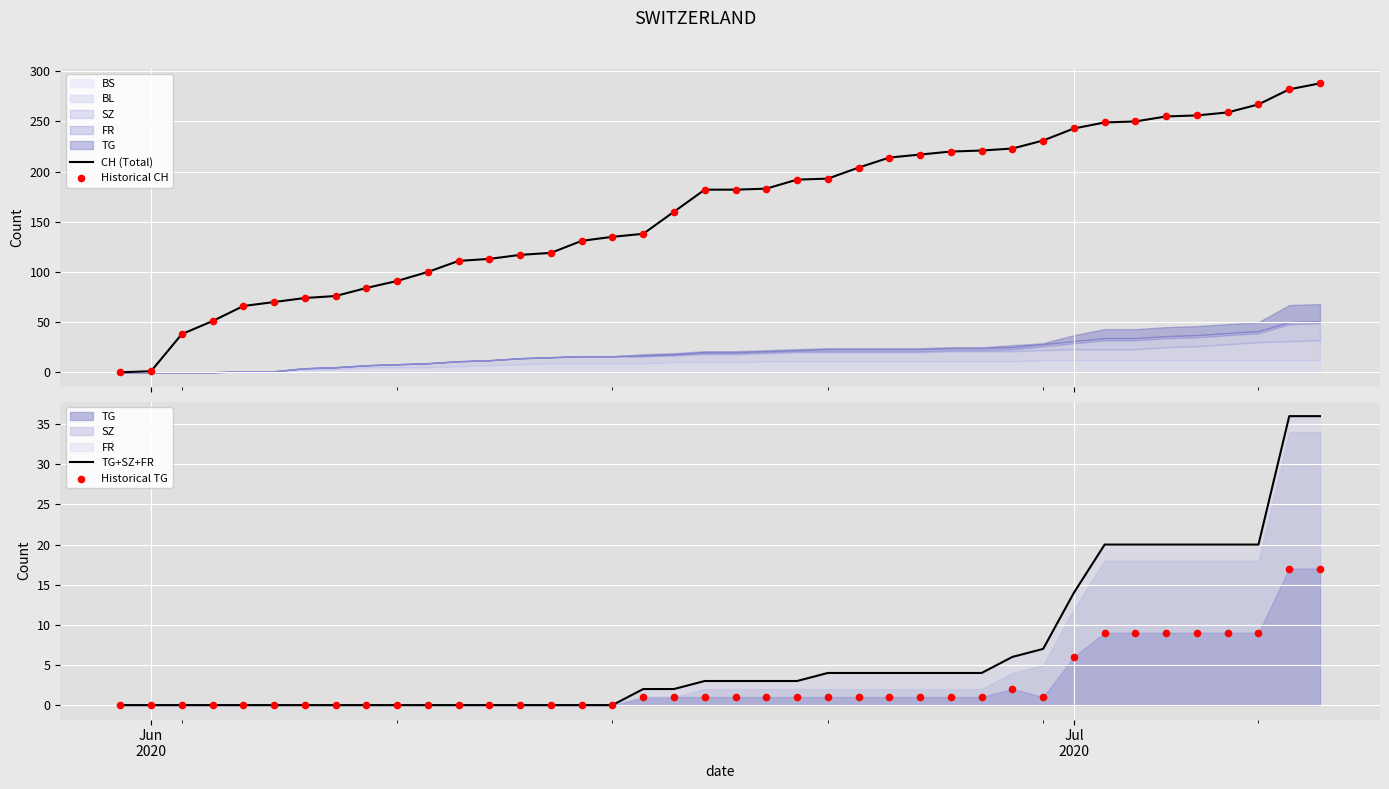

Which series contains the highest Y value?

CH (Total)